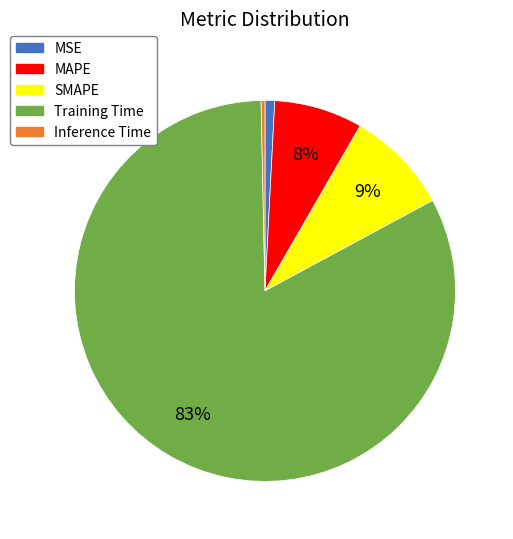

How many slices are in this pie chart?

5